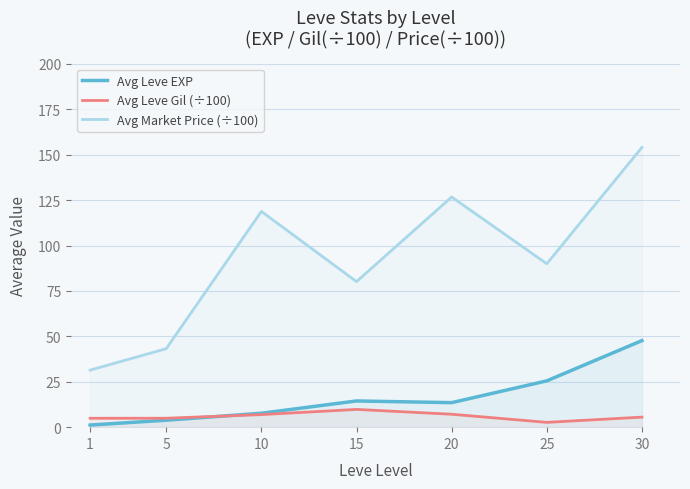

True or false: Avg Leve Gil (÷100) and Avg Market Price (÷100) intersect in this chart.

False